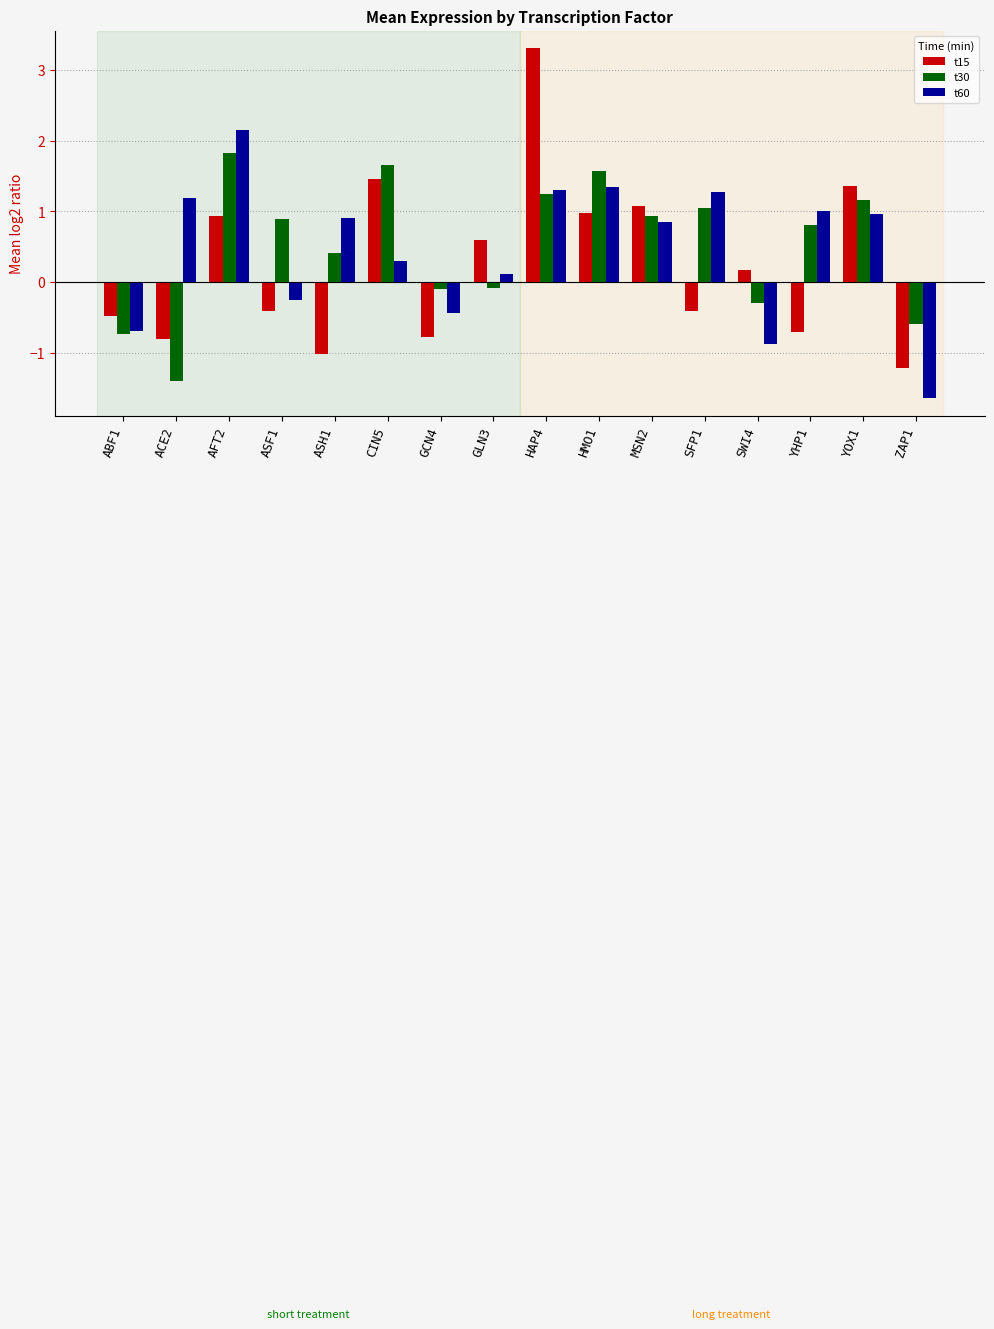

Reading left to right, what are all the values shown in this chart?

t15: -0.5	-0.8	0.9	-0.4	-1.0	1.5	-0.8	0.6	3.3	1.0	1.1	-0.4	0.2	-0.7	1.4	-1.2
t30: -0.7	-1.4	1.8	0.9	0.4	1.7	-0.1	-0.1	1.2	1.6	0.9	1.1	-0.3	0.8	1.2	-0.6
t60: -0.7	1.2	2.2	-0.3	0.9	0.3	-0.4	0.1	1.3	1.3	0.9	1.3	-0.9	1.0	1.0	-1.6